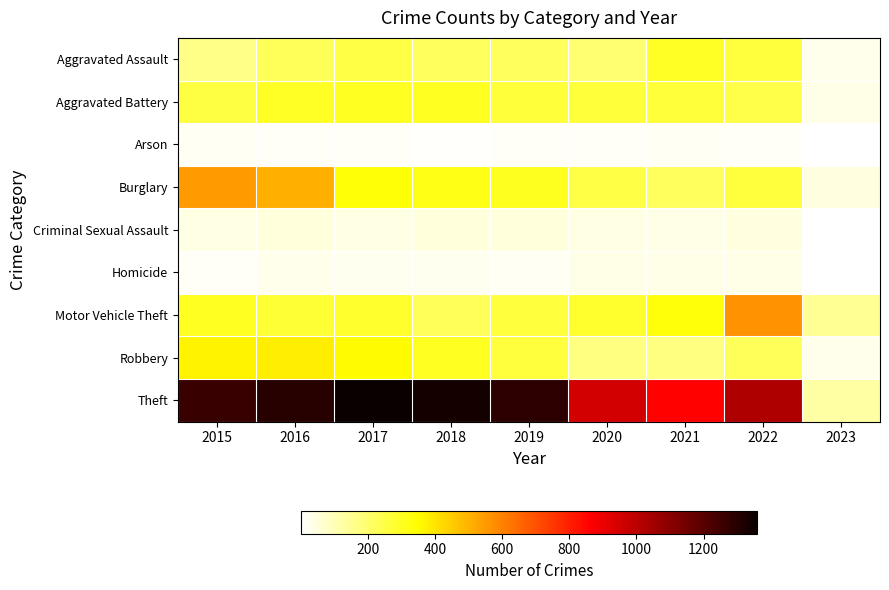

Reading right to left, what are all the values shown in this chart?

Aggravated Assault: 2023=28	2022=264	2021=295	2020=192	2019=220	2018=220	2017=251	2016=225	2015=164
Aggravated Battery: 2023=36	2022=248	2021=270	2020=269	2019=267	2018=302	2017=303	2016=298	2015=260
Arson: 2023=2	2022=16	2021=18	2020=12	2019=16	2018=8	2017=12	2016=14	2015=22
Burglary: 2023=47	2022=261	2021=220	2020=252	2019=308	2018=319	2017=339	2016=505	2015=552
Criminal Sexual Assault: 2023=1	2022=44	2021=33	2020=39	2019=54	2018=51	2017=41	2016=51	2015=43
Homicide: 2023=1	2022=36	2021=38	2020=34	2019=21	2018=23	2017=27	2016=28	2015=13
Motor Vehicle Theft: 2023=147	2022=567	2021=332	2020=287	2019=262	2018=225	2017=285	2016=272	2015=299
Robbery: 2023=32	2022=227	2021=175	2020=174	2019=264	2018=302	2017=356	2016=381	2015=372
Theft: 2023=128	2022=1023	2021=856	2020=954	2019=1288	2018=1337	2017=1359	2016=1297	2015=1263